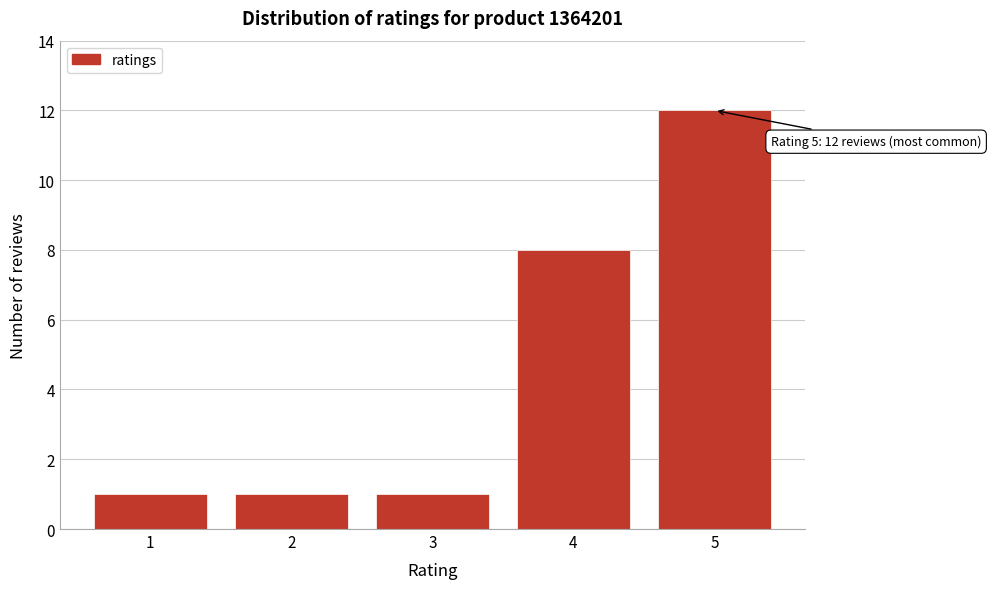

Reading left to right, transcribe all the data shown in this chart.

1=1	2=1	3=1	4=8	5=12